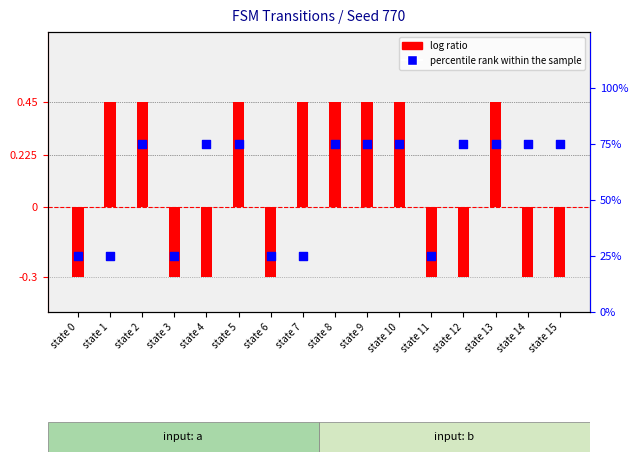

Which series has the widest spread of Y values?

percentile rank within the sample